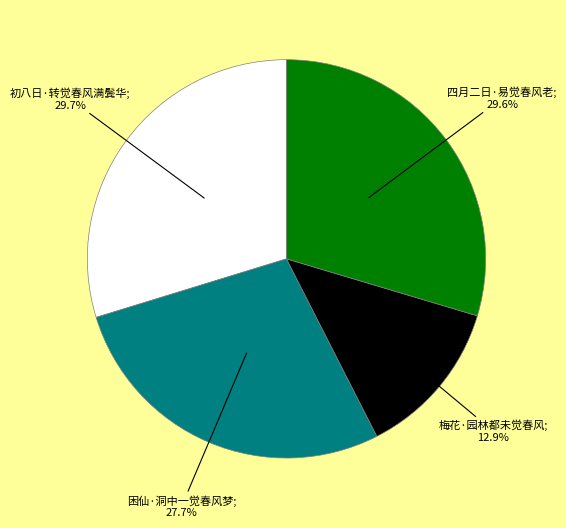

Does any single category account for the majority?

No